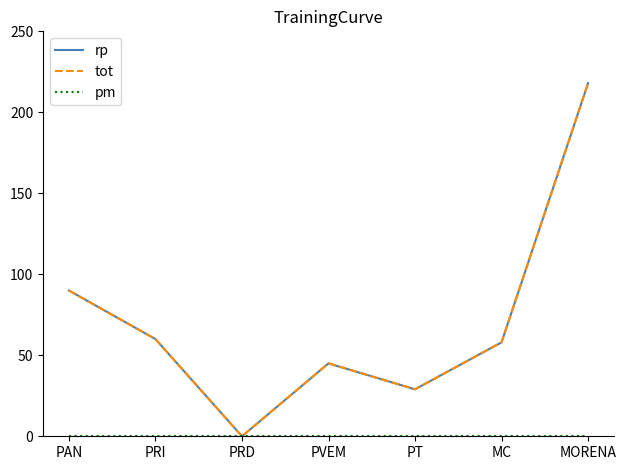

At which label is rp closest to 109?

PAN